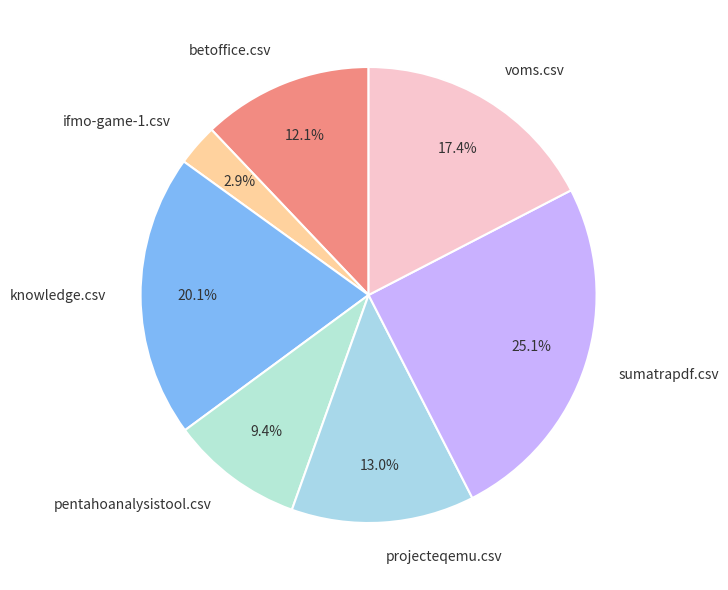

To the nearest percent, what portion does voms.csv represent?

17%